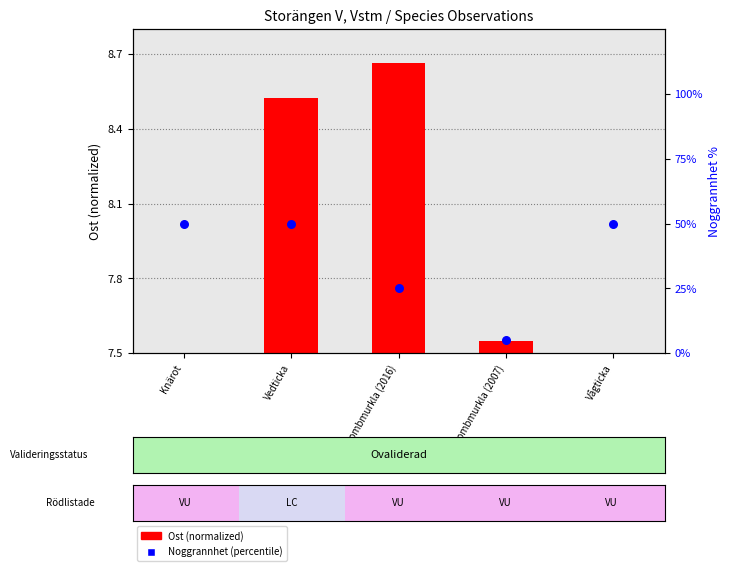

What is the ratio of the value at Vågticka to the value at Bombmurkla (2016)?

2.0